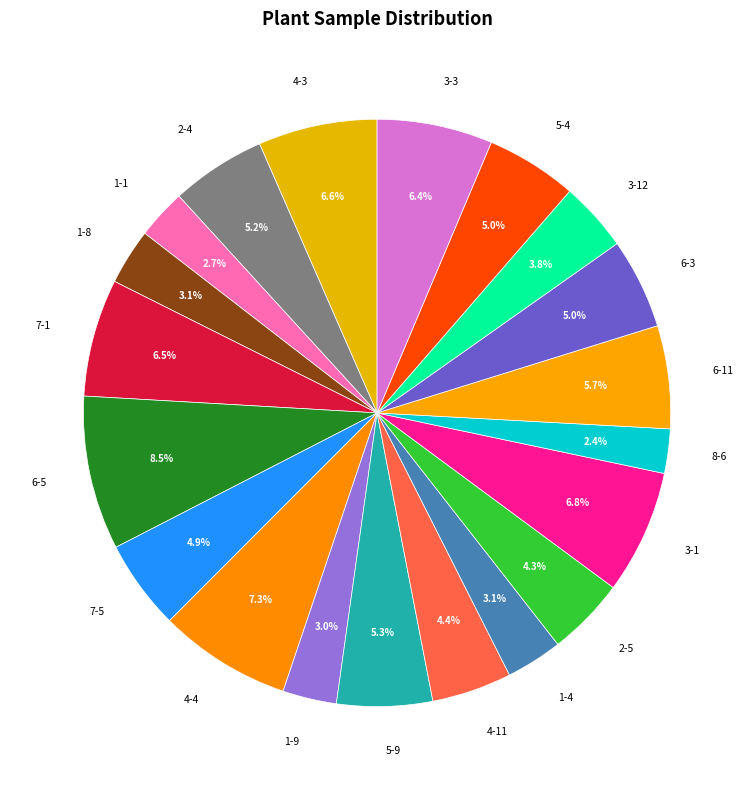

True or false: 3-3 accounts for 6% of the total.

True